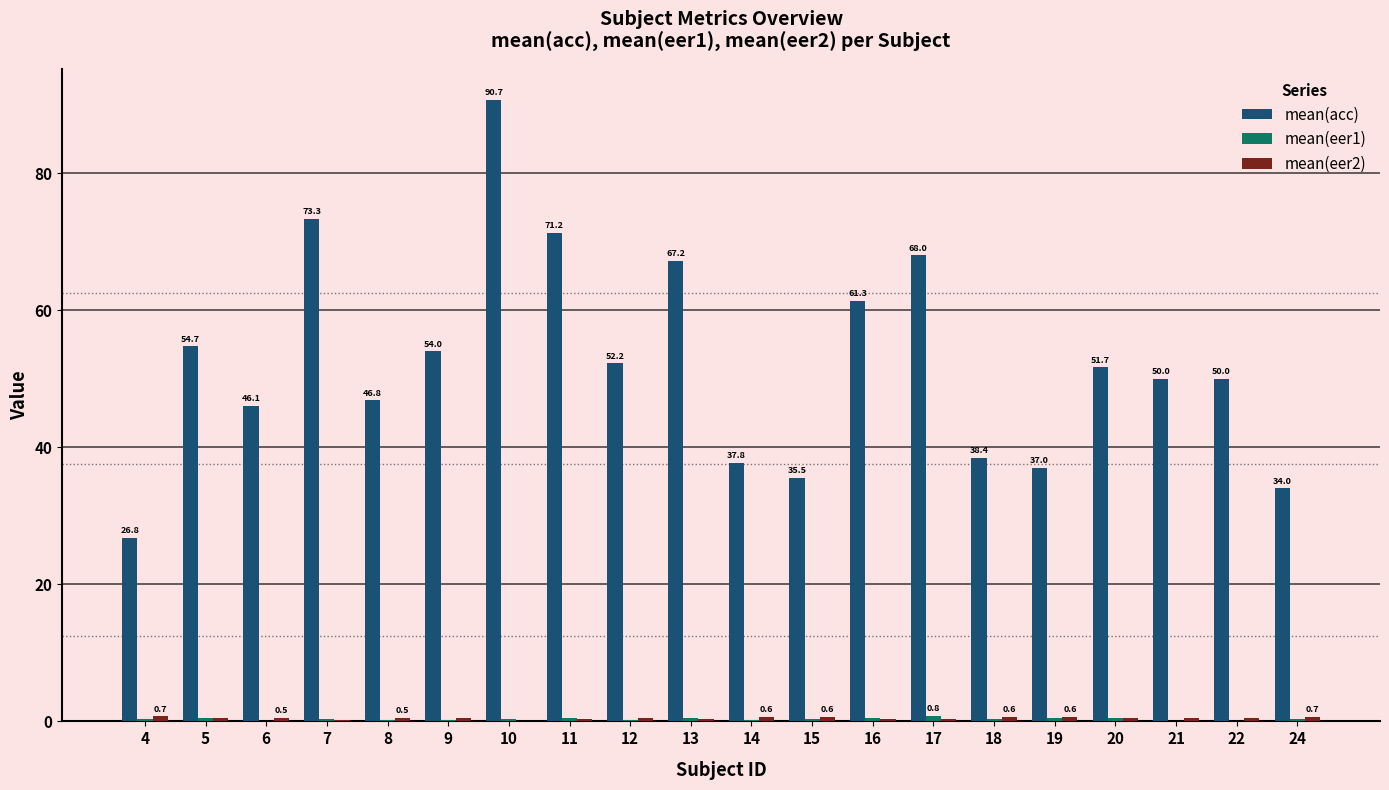

Between 4 and 8, which series saw the biggest shift?

mean(acc)